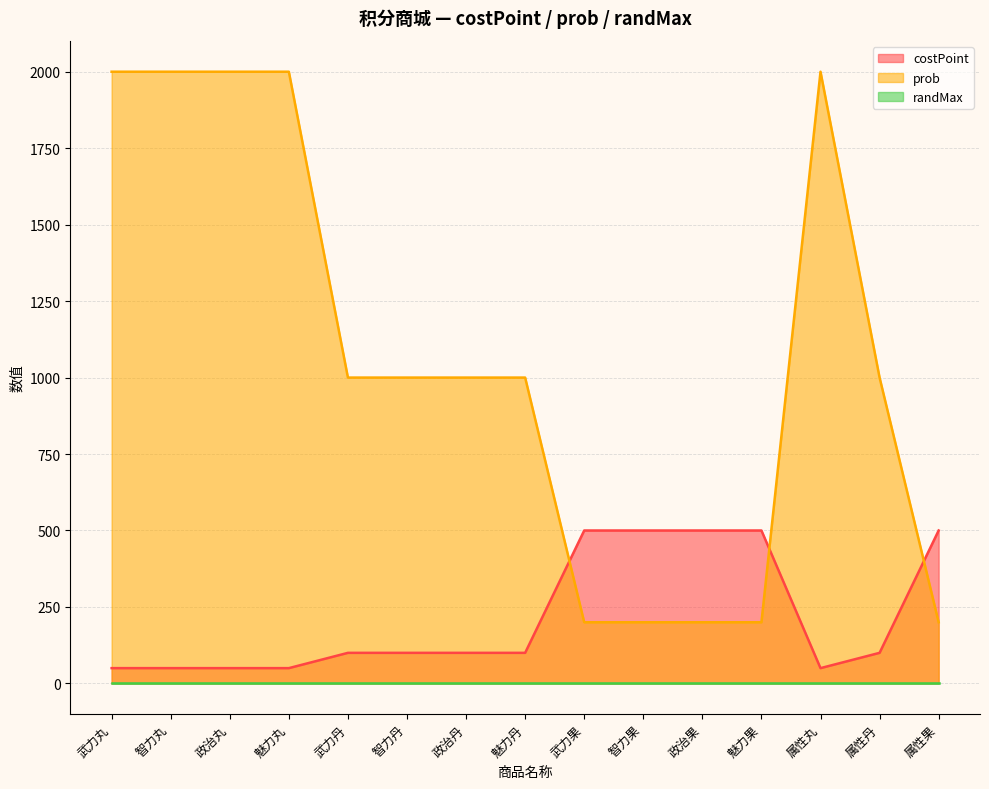

Which series has the largest range (max minus min)?

prob